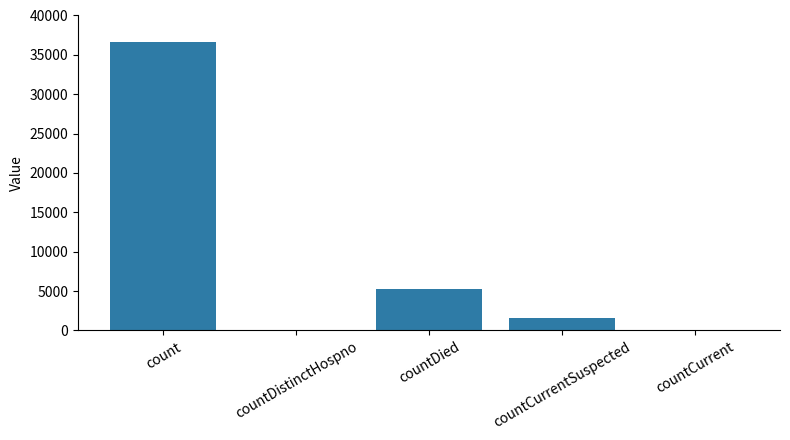

How many categories are shown in the chart?

5